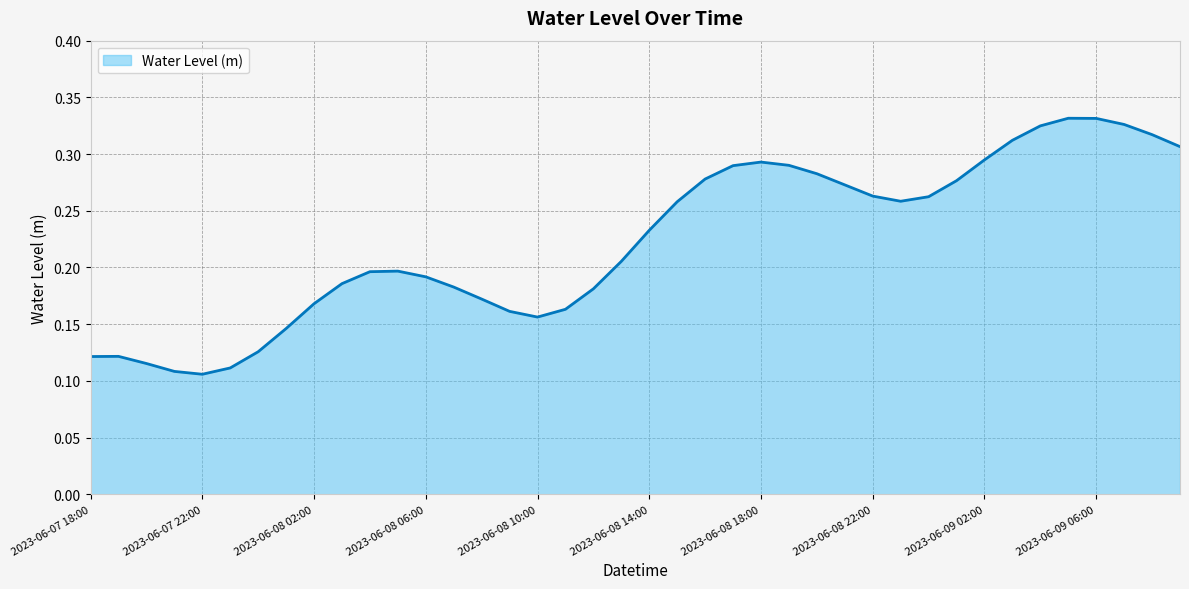

How many lines are shown in the chart?

1